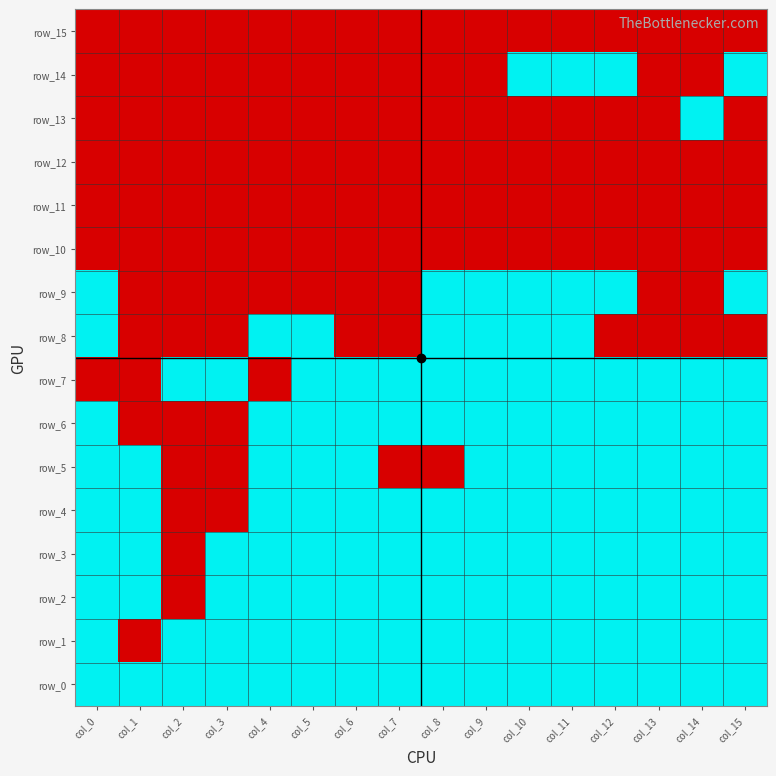

Between col_4 and col_3, which is larger?

col_4